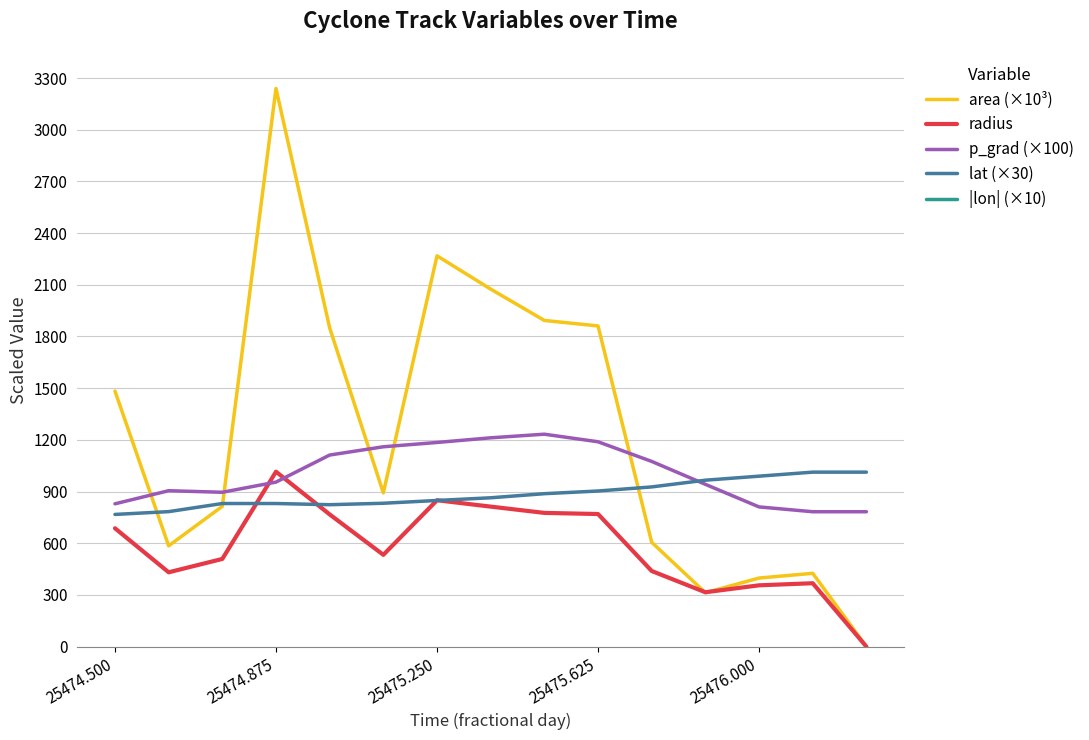

The lat (×30) series shows 830.7 at 25474.875. True or false?

True